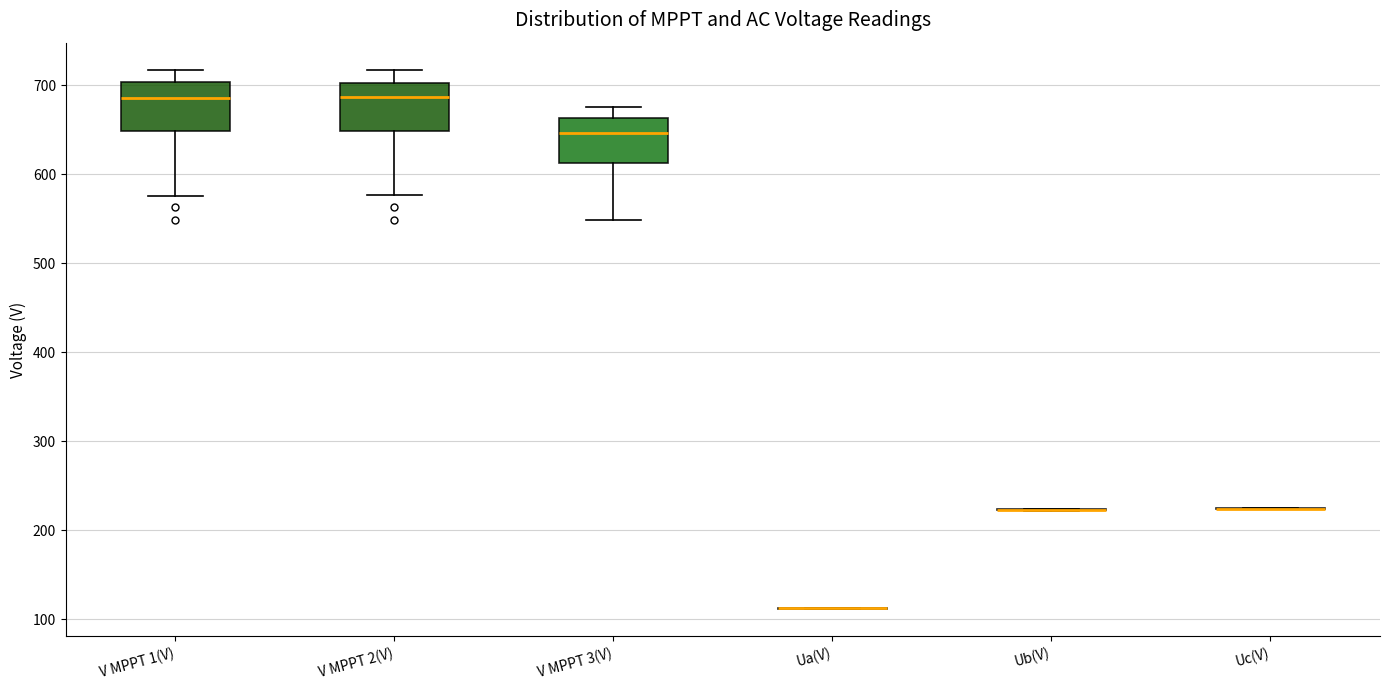

Reading left to right, transcribe this box plot: for each box, give where its median line is, the range the box spans, and where its two whiskers end, as read against the y-axis. The values are not printed on the chart, so give them approximately, as read against the axis.

V MPPT 1(V): median 690, box 650 to 700, whiskers 580 to 720
V MPPT 2(V): median 690, box 650 to 700, whiskers 580 to 720
V MPPT 3(V): median 650, box 610 to 660, whiskers 550 to 680
Ua(V): box collapsed to a line at 110, whiskers 110 to 110
Ub(V): box collapsed to a line at 220, whiskers 220 to 220
Uc(V): box collapsed to a line at 220, whiskers 220 to 230